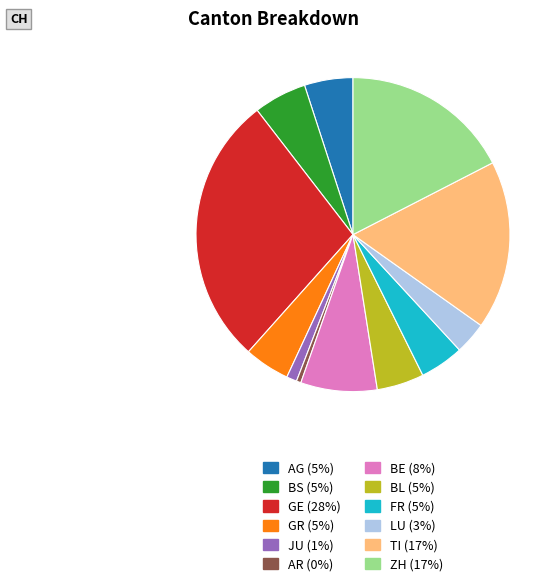

Combined, do GE and TI account for over 50%?

No